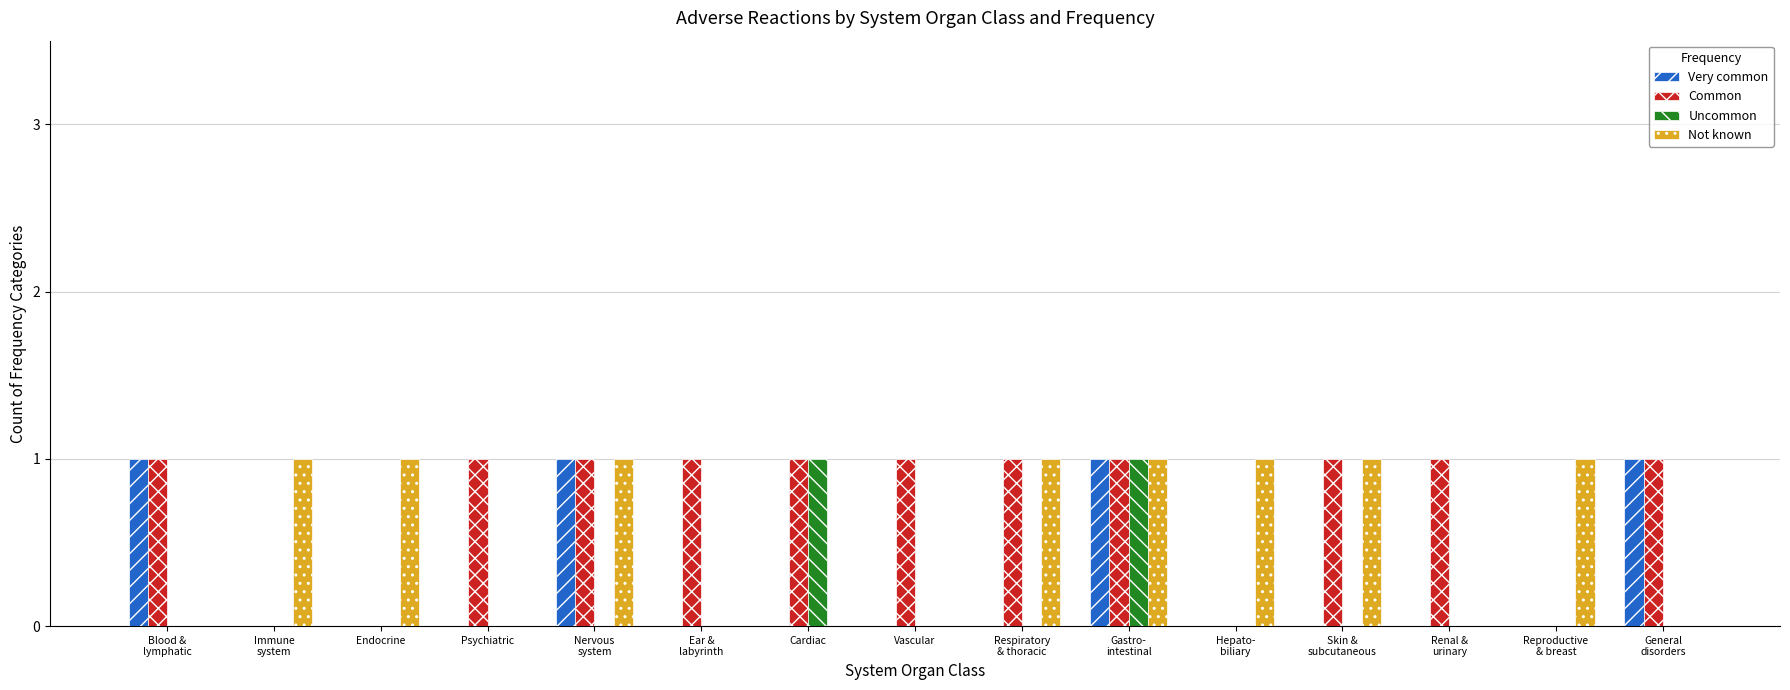

What is the total value across all series at Gastro-
intestinal?

4